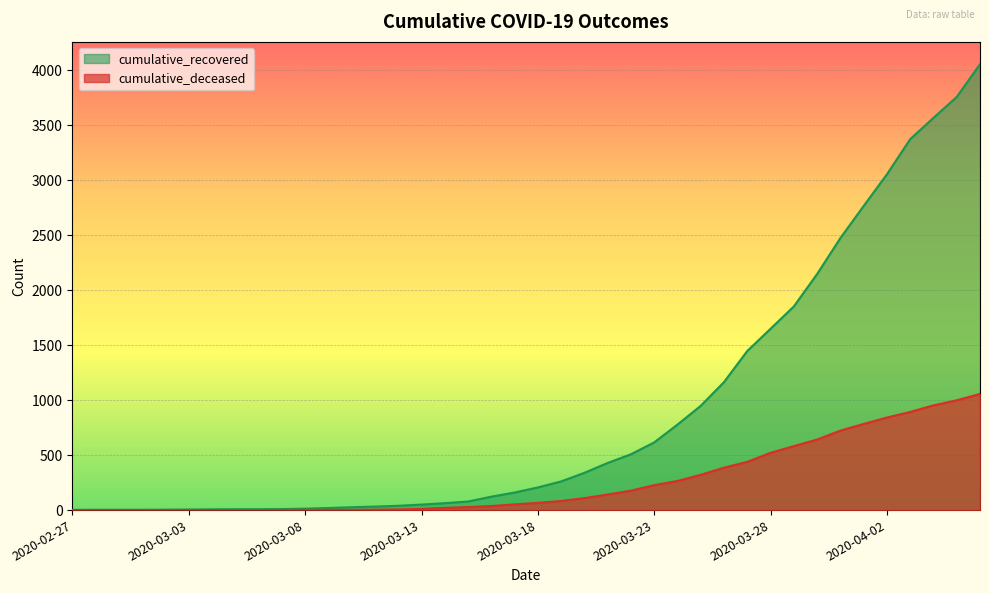

What is the difference between the highest and lowest values at 2020-03-02?

4